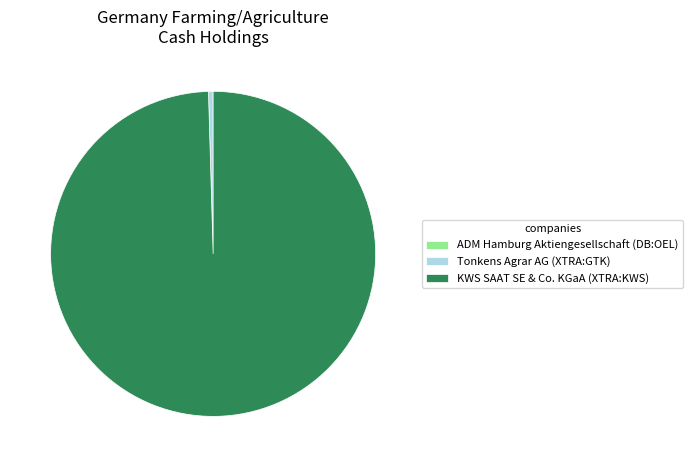

Between KWS SAAT SE & Co. KGaA (XTRA:KWS) and Tonkens Agrar AG (XTRA:GTK), which is larger?

KWS SAAT SE & Co. KGaA (XTRA:KWS)